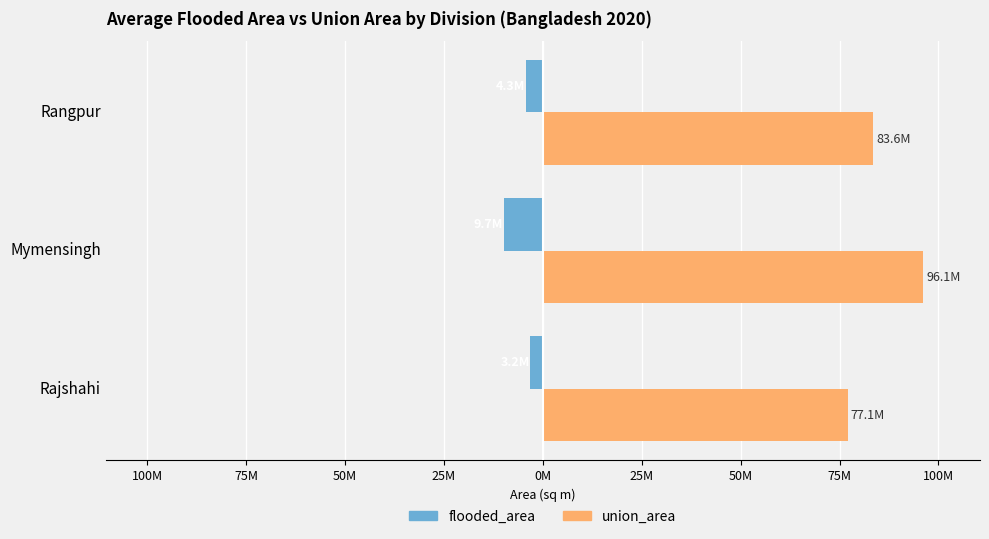

What is the smallest value displayed?

-9704598.8